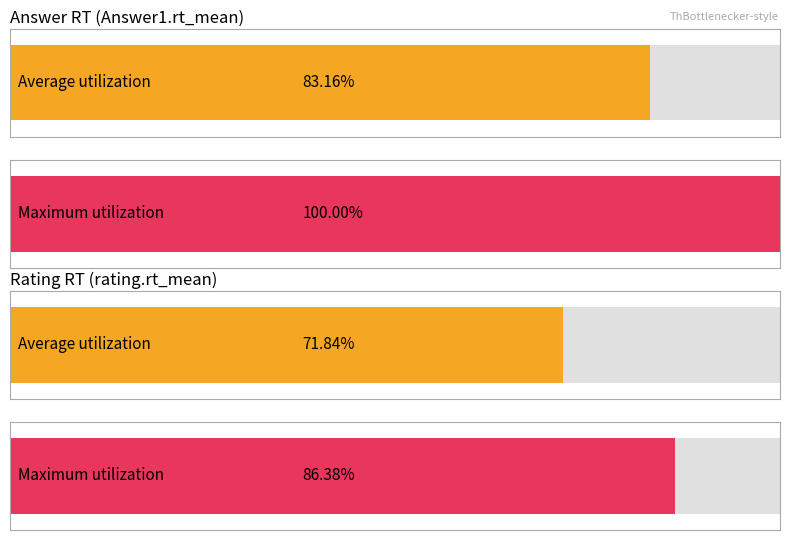

Which series has the largest total across all categories?

Maximum utilization